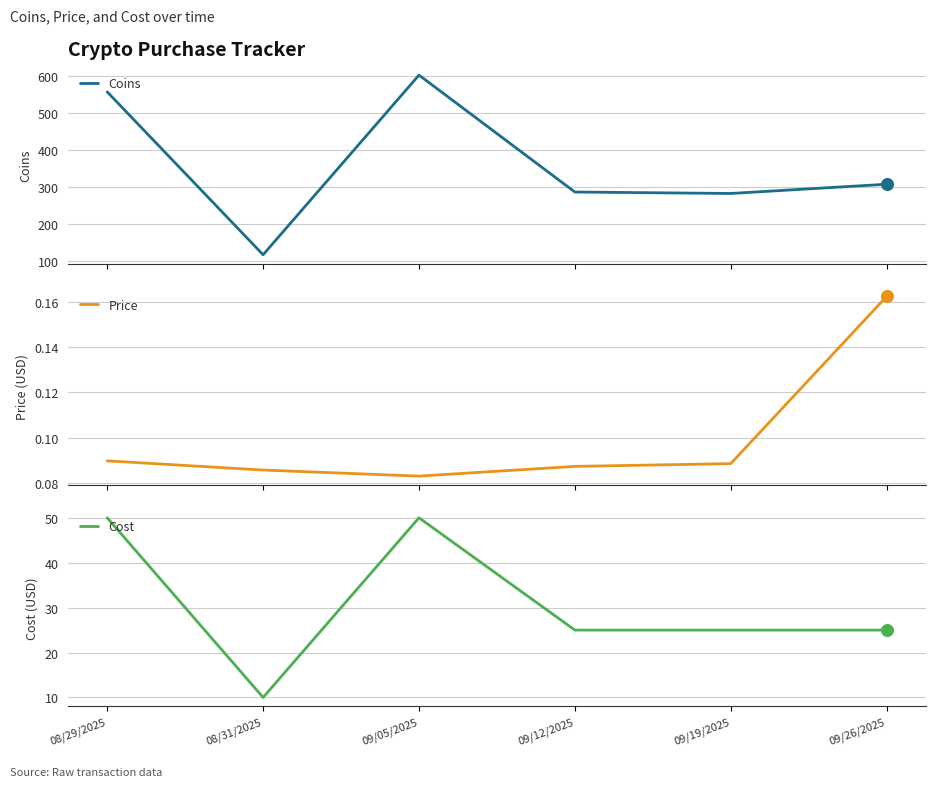

Which series contains the lowest Y value?

Price